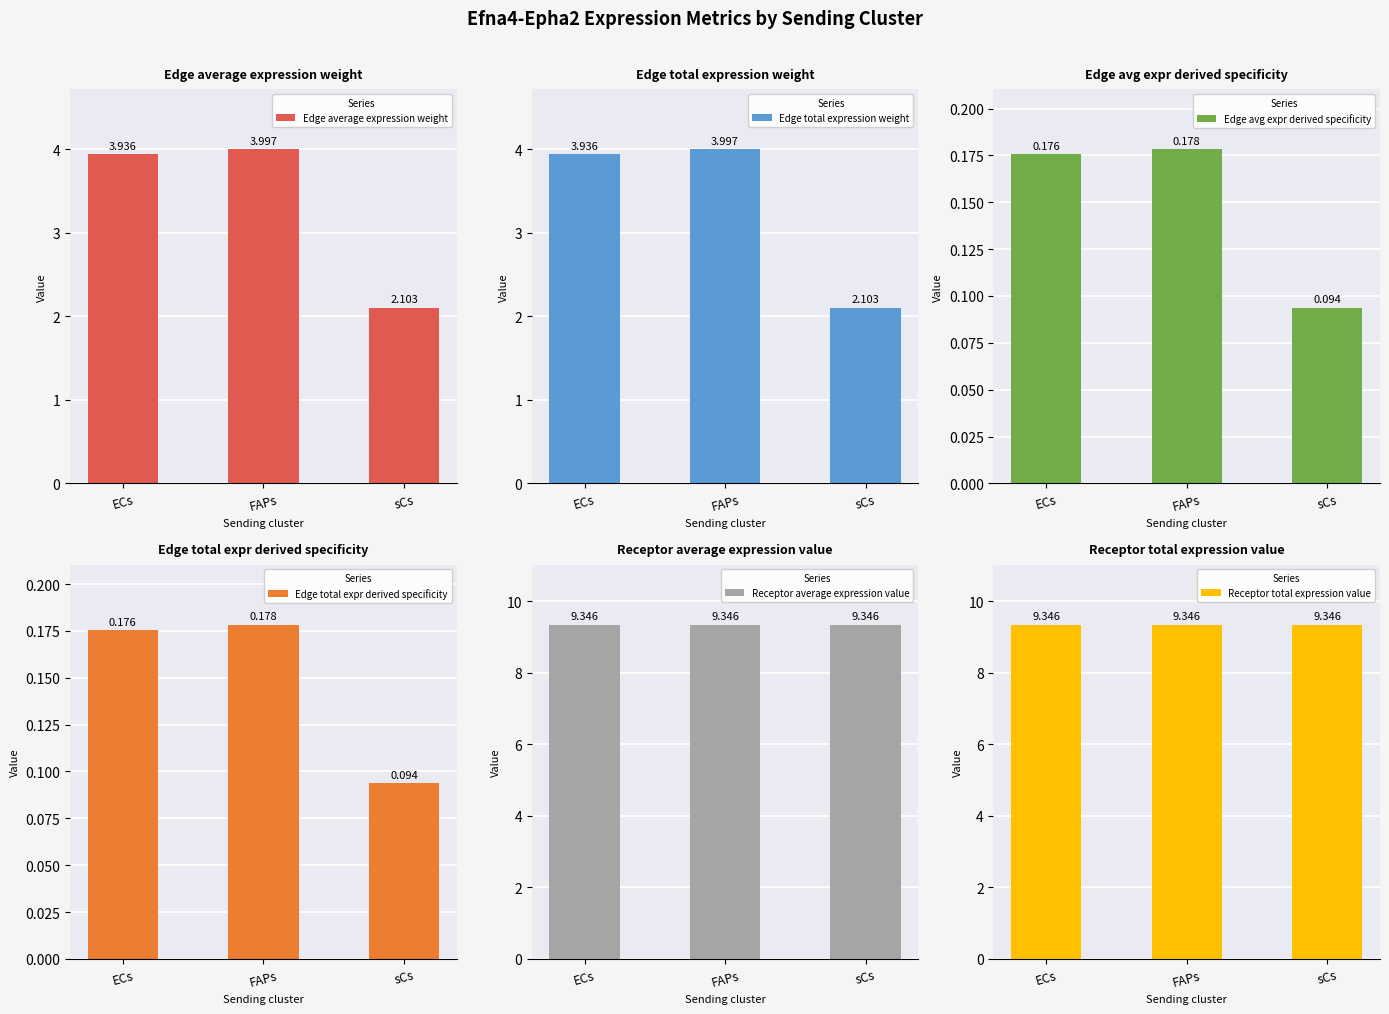

Read the Receptor average expression value value at ECs.

9.3